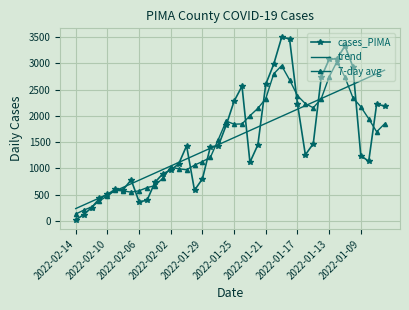

Which series ends up on top after the final intersection of trend and cases_PIMA?

trend